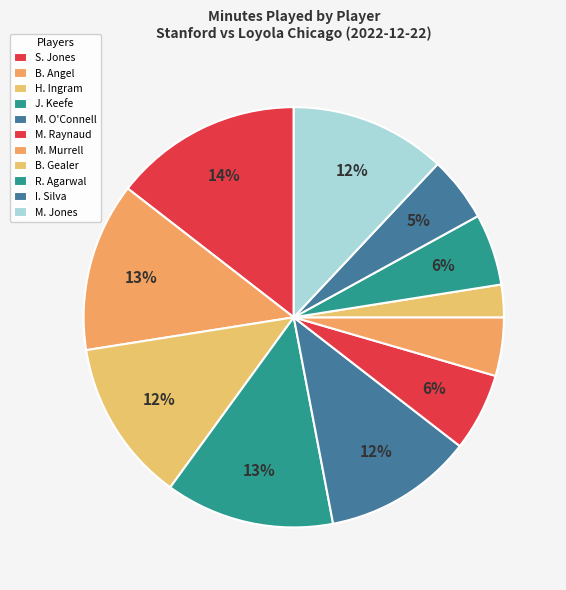

Which category has the smallest portion of the pie?

B. Gealer